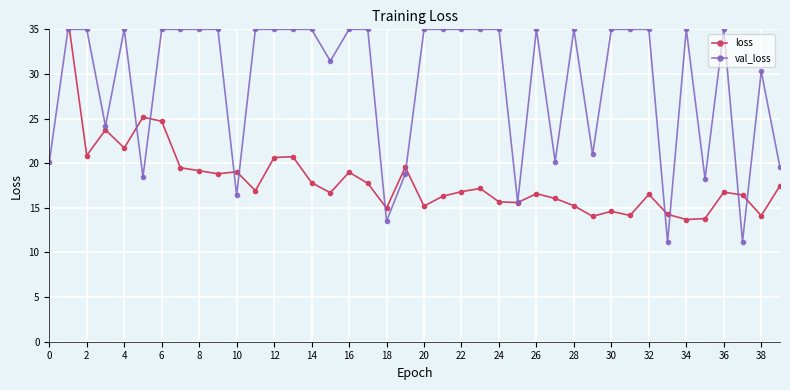

What is the maximum value for val_loss?

35.0